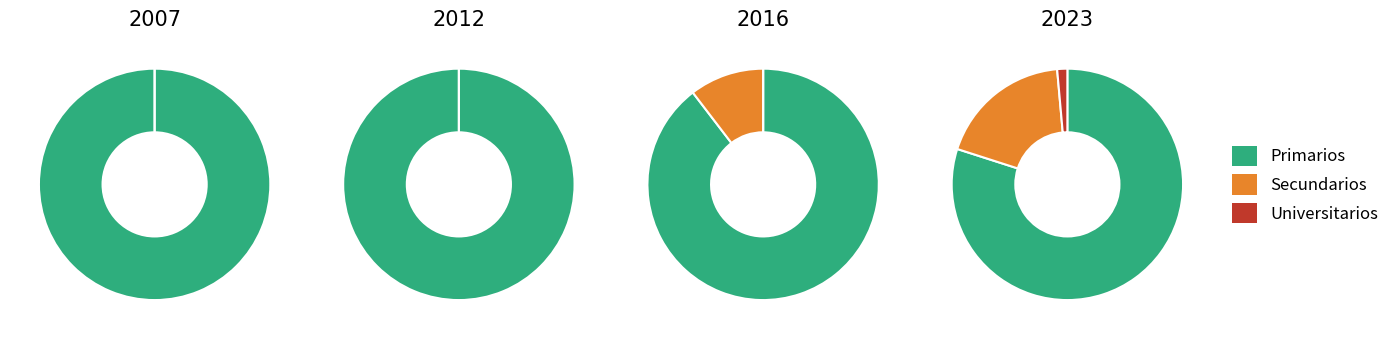

What percentage is the Secundarios slice, to the nearest percent?

7%